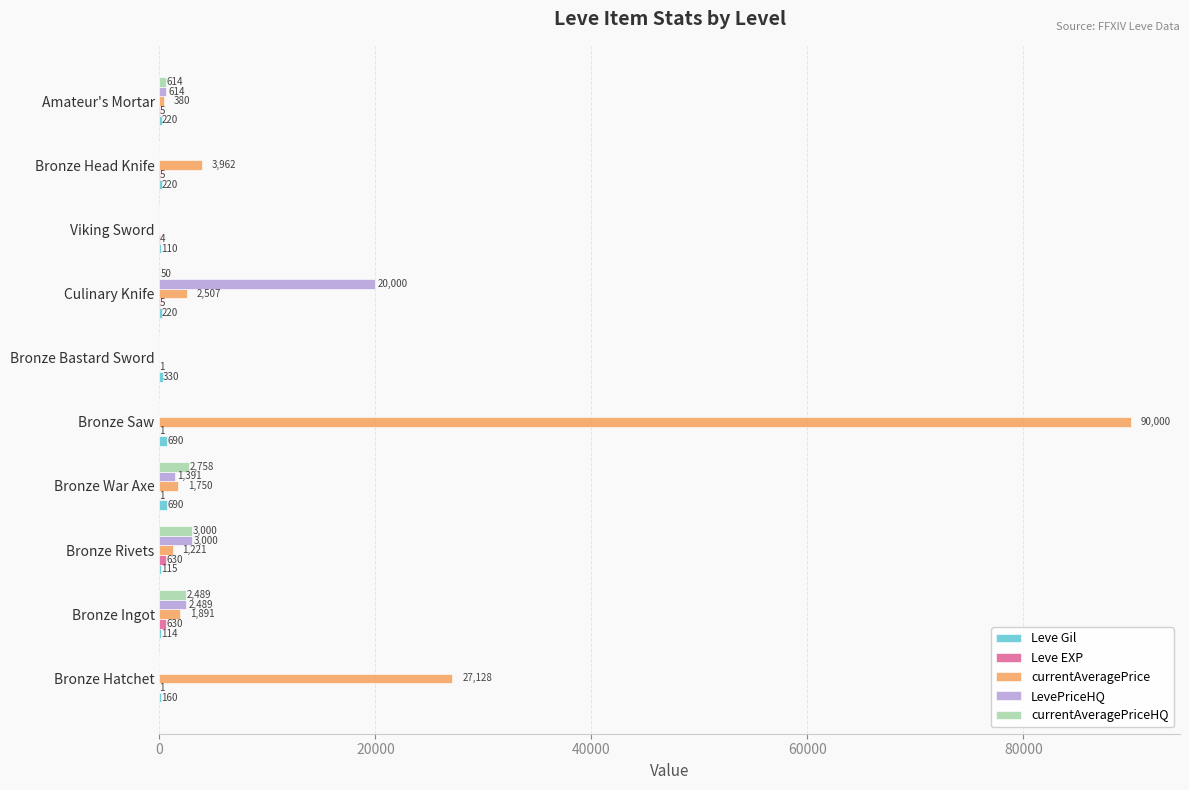

Between Bronze Saw and Culinary Knife, which series saw the biggest shift?

currentAveragePrice